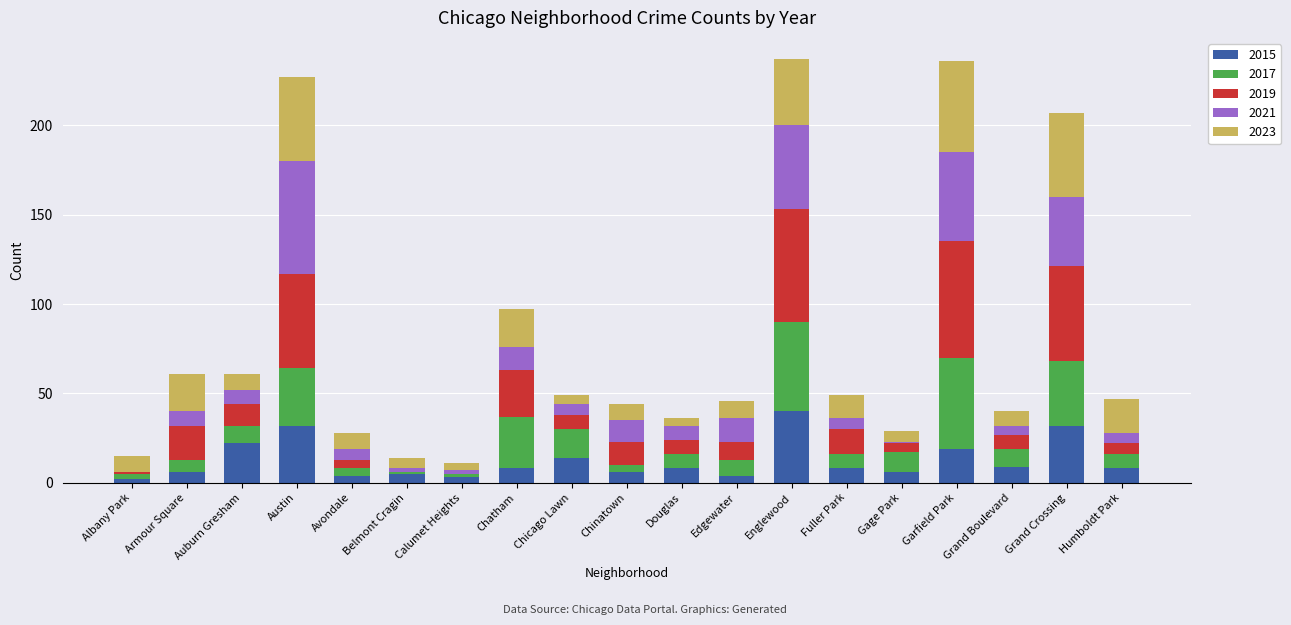

Is it true that 2015 equals 6 at Armour Square?

True